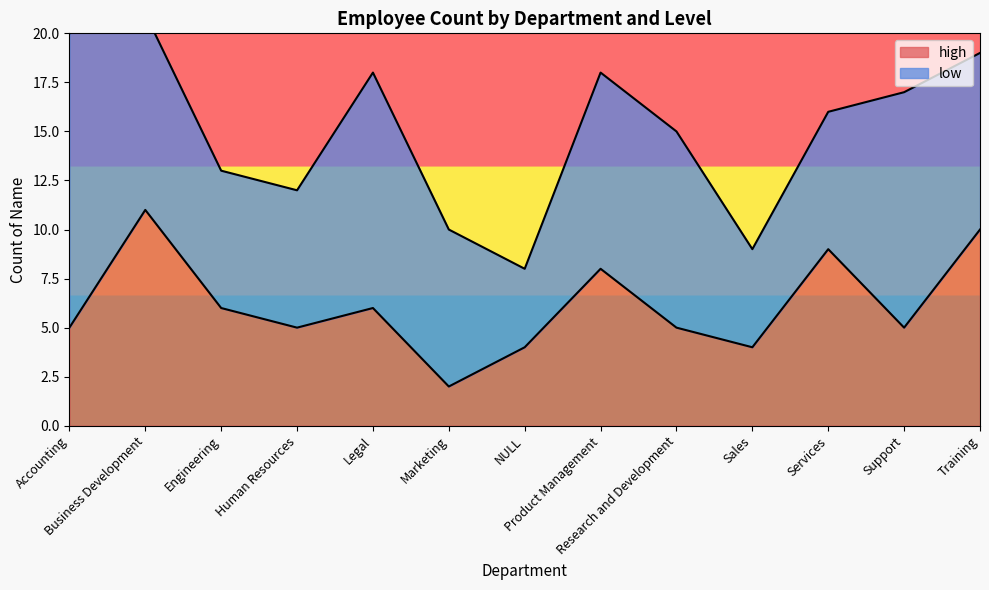

Reading left to right, list all the values displayed in this chart.

5	11	6	5	6	2	4	8	5	4	9	5	10